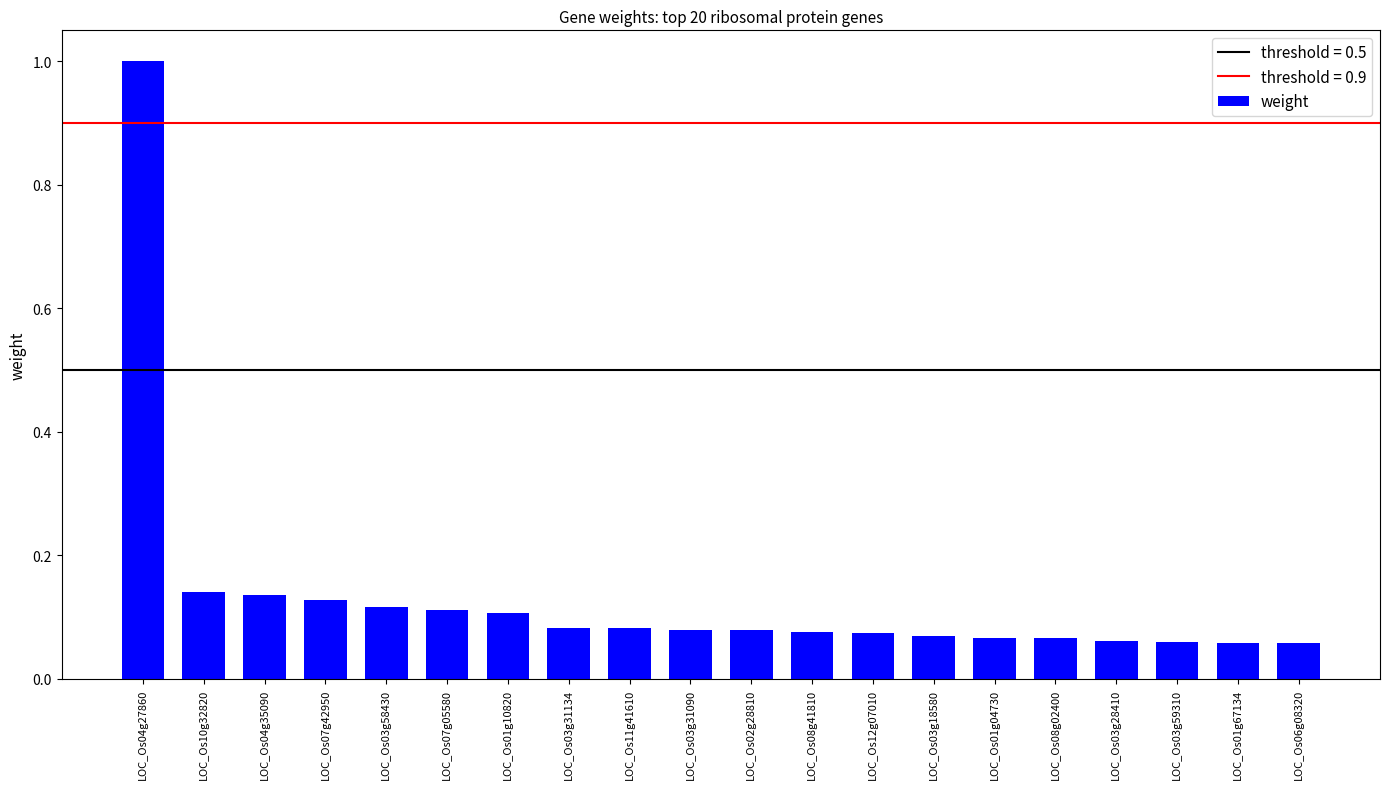

What is the label of the 20th bar from the right?

LOC_Os04g27860